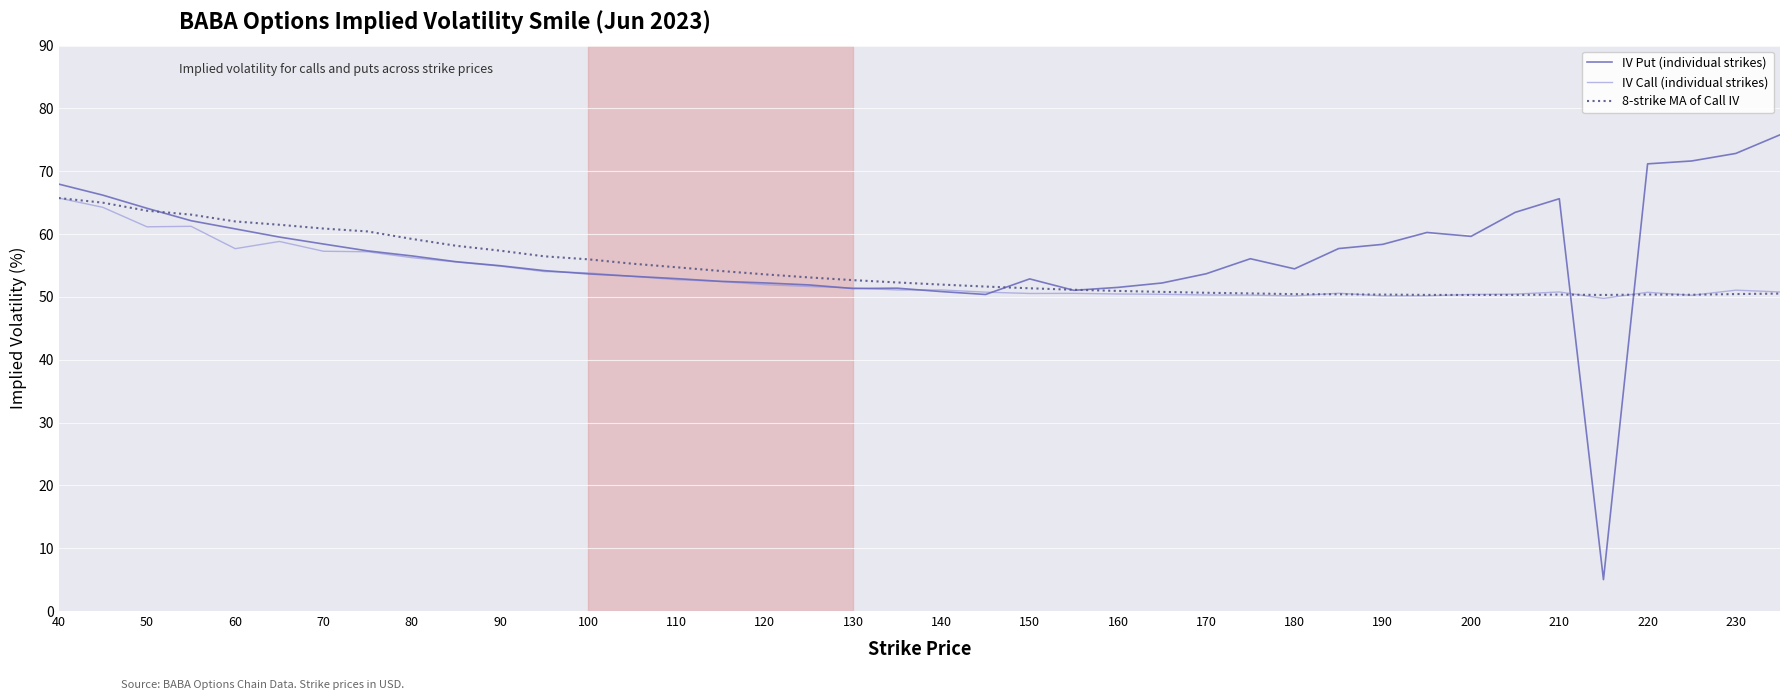

What is the minimum value for IV Put (individual strikes)?

5.0